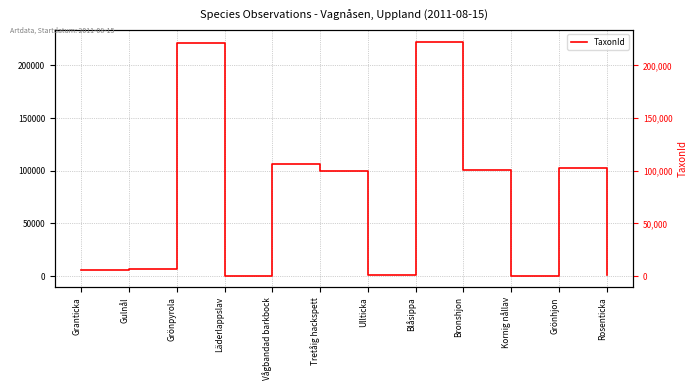

What position from the right is Gulnål?

11